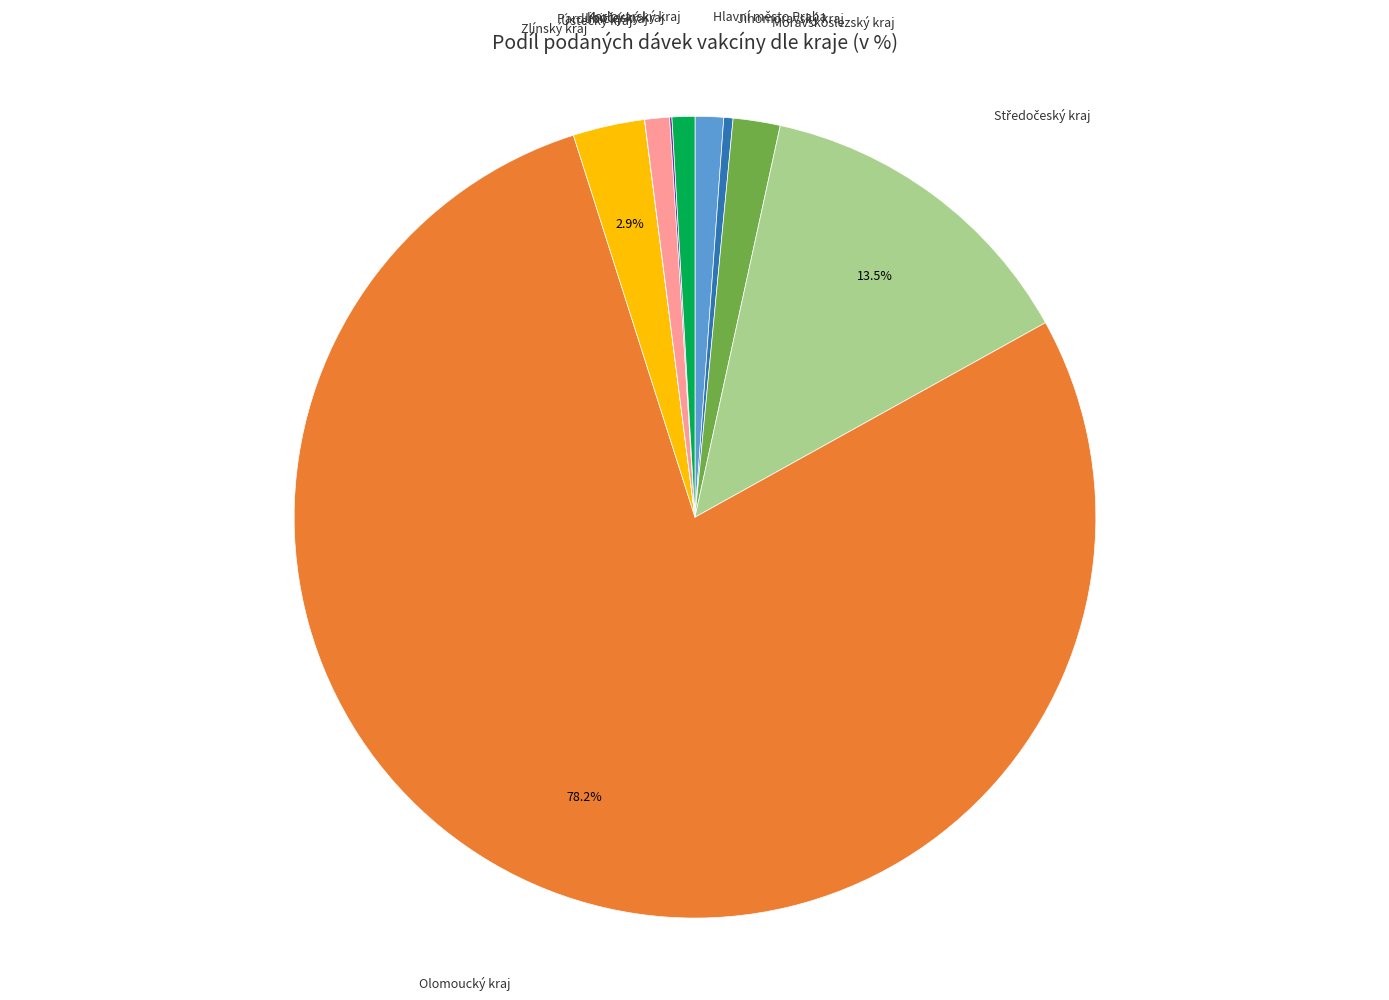

Which has a higher value, Jihomoravský kraj or Pardubický kraj?

Pardubický kraj